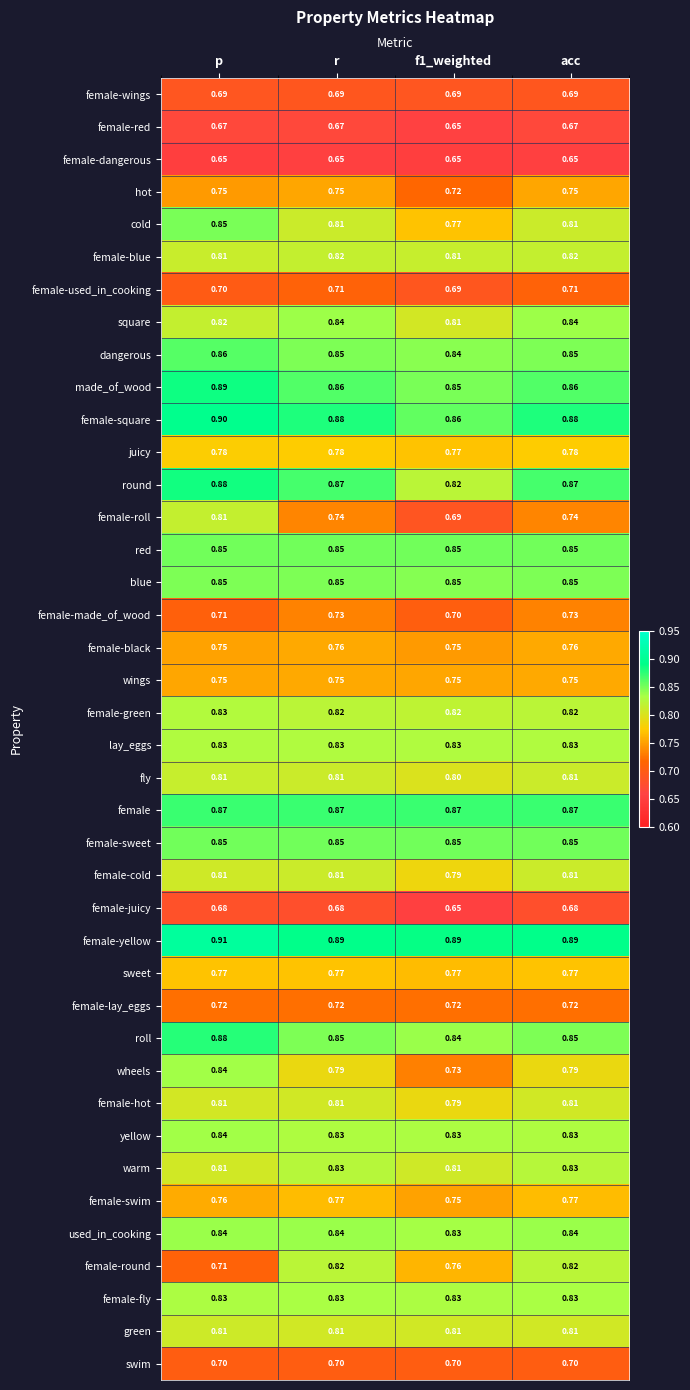

What is the total value across all series at p?

31.9